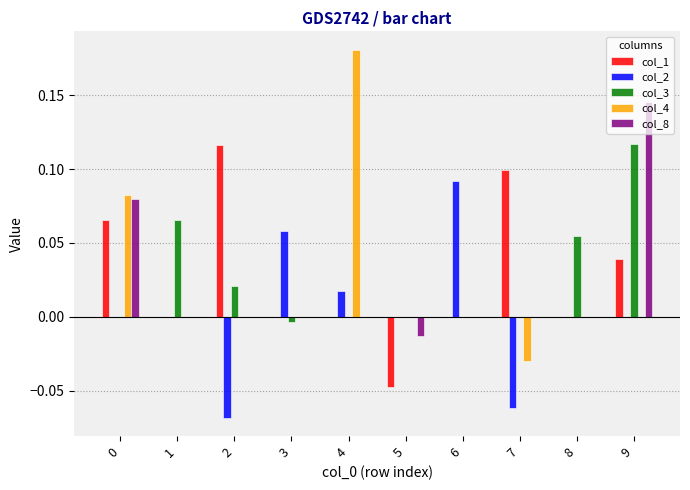

Is the value of col_2 at 6 greater than the value of col_1 at 9?

Yes